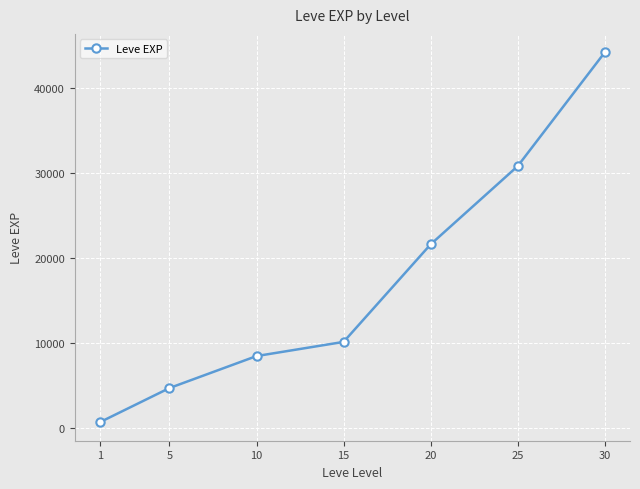

Does the chart display data point markers on the line(s)?

Yes